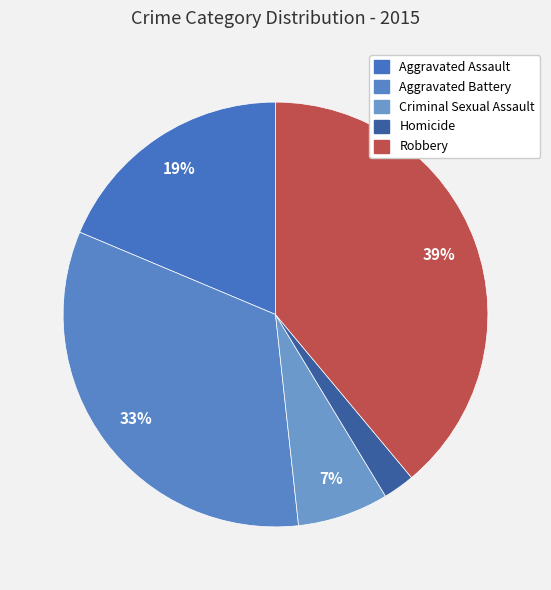

How many slices are in this pie chart?

5